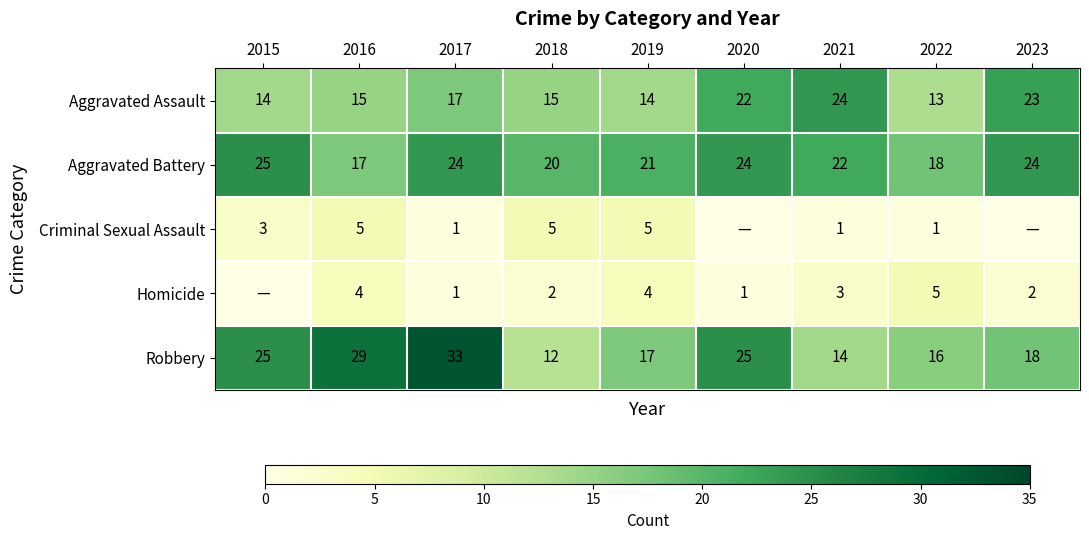

At which label is Aggravated Assault closest to 18?

2017